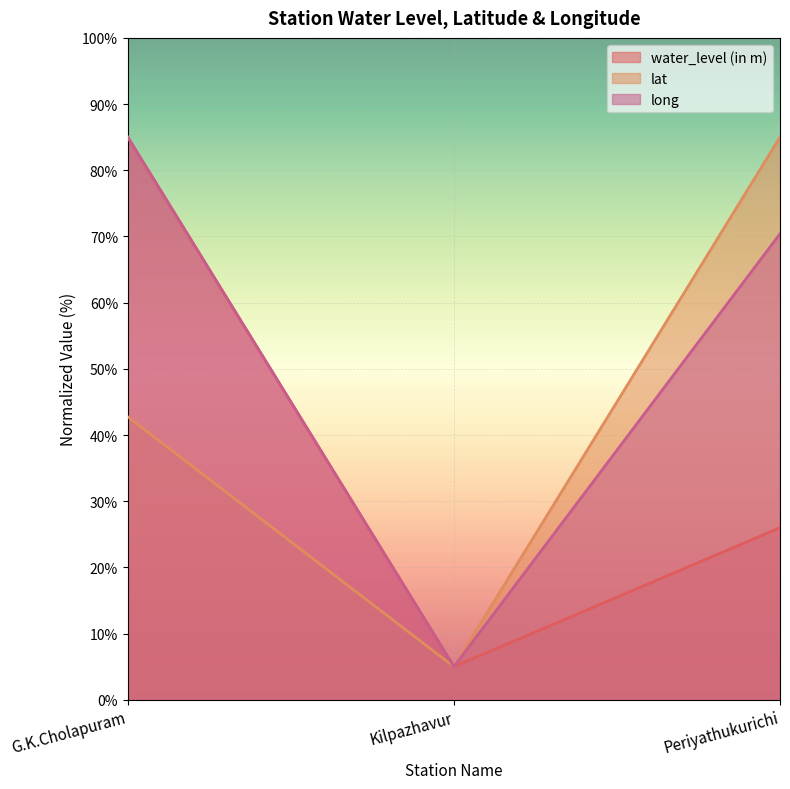

Reading right to left, transcribe all the data shown in this chart.

water_level (in m): Periyathukurichi=26.0	Kilpazhavur=5.0	G.K.Cholapuram=85.0
lat: Periyathukurichi=85.0	Kilpazhavur=5.0	G.K.Cholapuram=42.8
long: Periyathukurichi=70.4	Kilpazhavur=5.0	G.K.Cholapuram=85.0